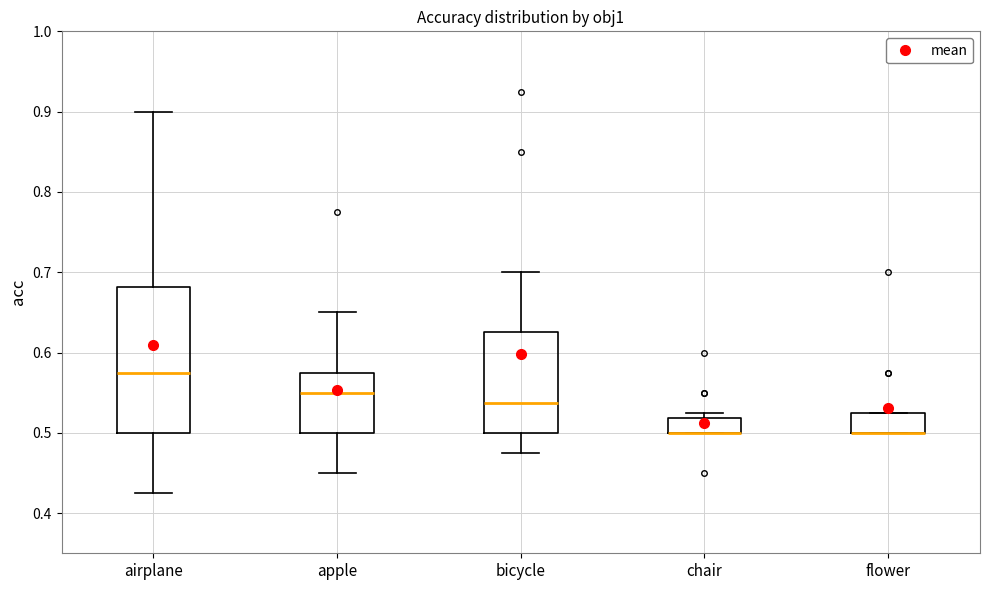

Reading left to right, transcribe this box plot: for each box, give where its median line is, the range the box spans, and where its two whiskers end, as read against the y-axis. The values are not printed on the chart, so give them approximately, as read against the axis.

airplane: median 0.58, box 0.50 to 0.68, whiskers 0.43 to 0.90
apple: median 0.55, box 0.50 to 0.58, whiskers 0.45 to 0.65
bicycle: median 0.54, box 0.50 to 0.63, whiskers 0.48 to 0.70
chair: median 0.50 (drawn on the box's lower edge), box 0.50 to 0.52, whiskers 0.50 to 0.53
flower: median 0.50 (drawn on the box's lower edge), box 0.50 to 0.53, whiskers 0.50 to 0.53